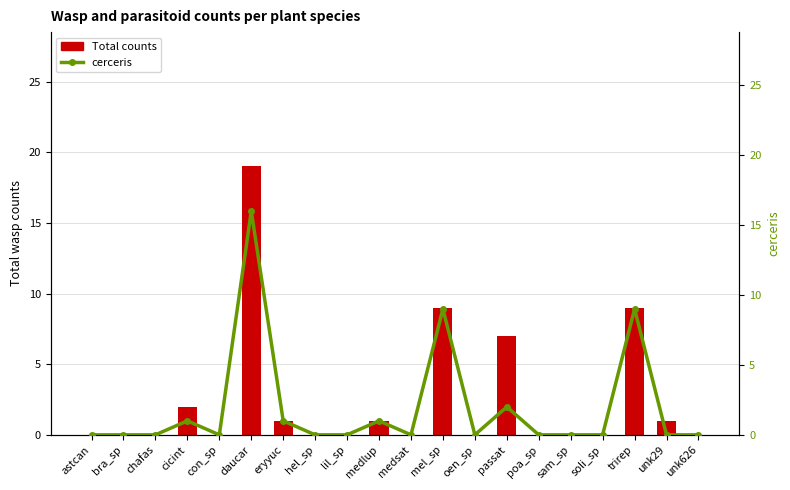

At which label is cerceris closest to 8?

mel_sp